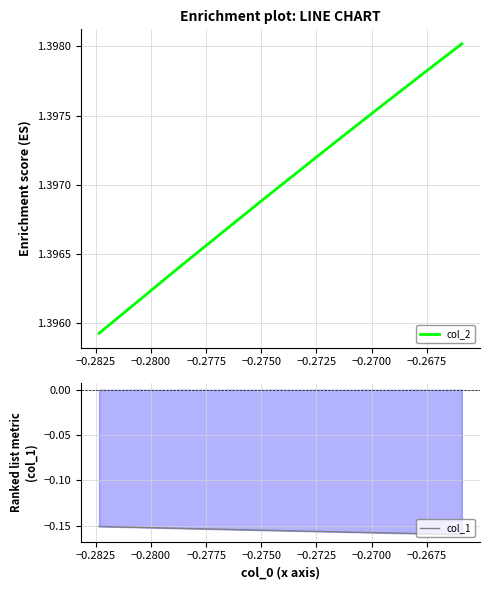

Reading left to right, transcribe all the data shown in this chart.

col_2: 1.4	1.4	1.4	1.4	1.4	1.4	1.4	1.4
col_1: -0.2	-0.2	-0.2	-0.2	-0.2	-0.2	-0.2	-0.2